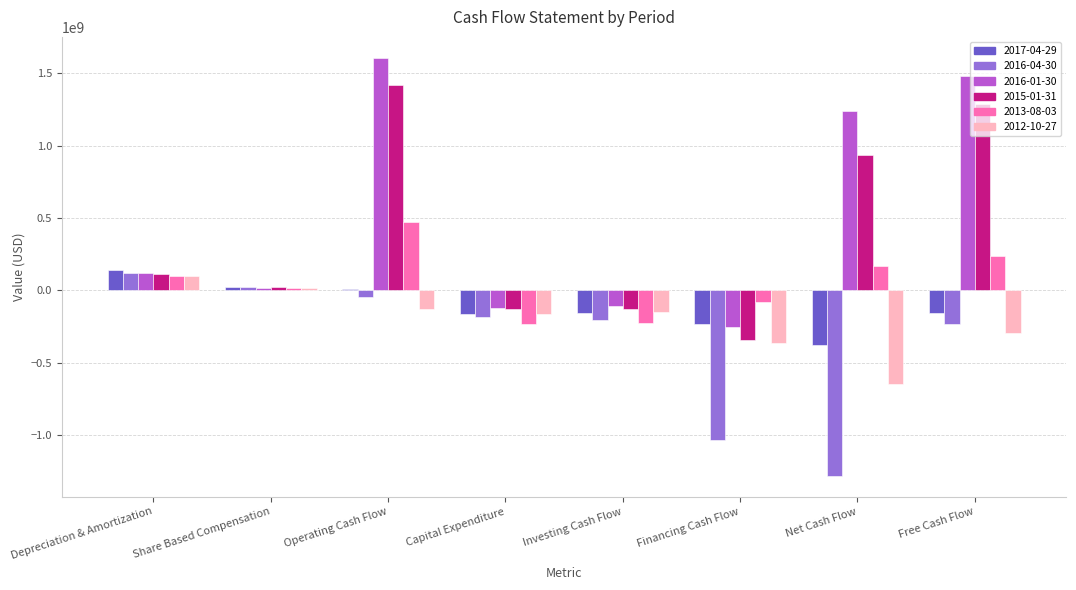

How many data points in 2016-04-30 are above -187000000?

3